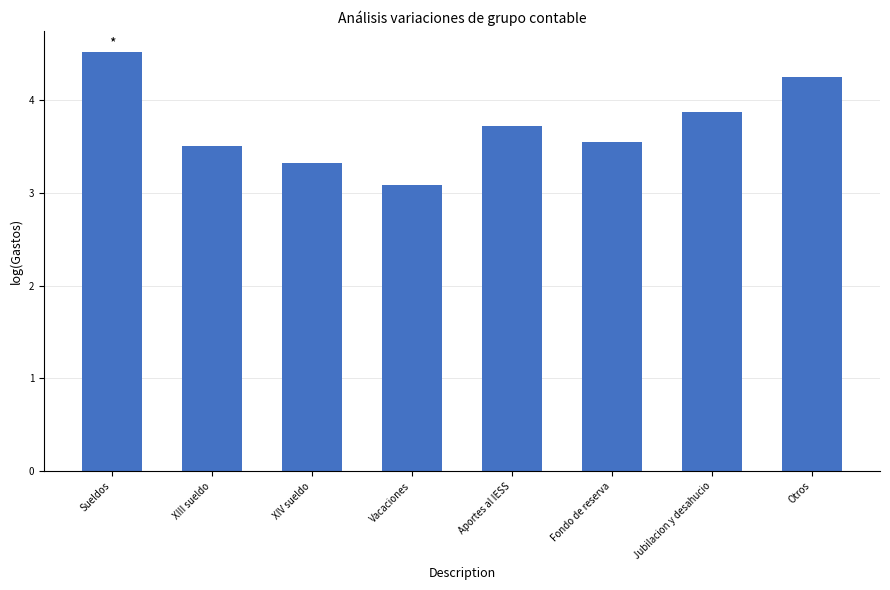

What is the value of the 1st bar from the left?

4.5